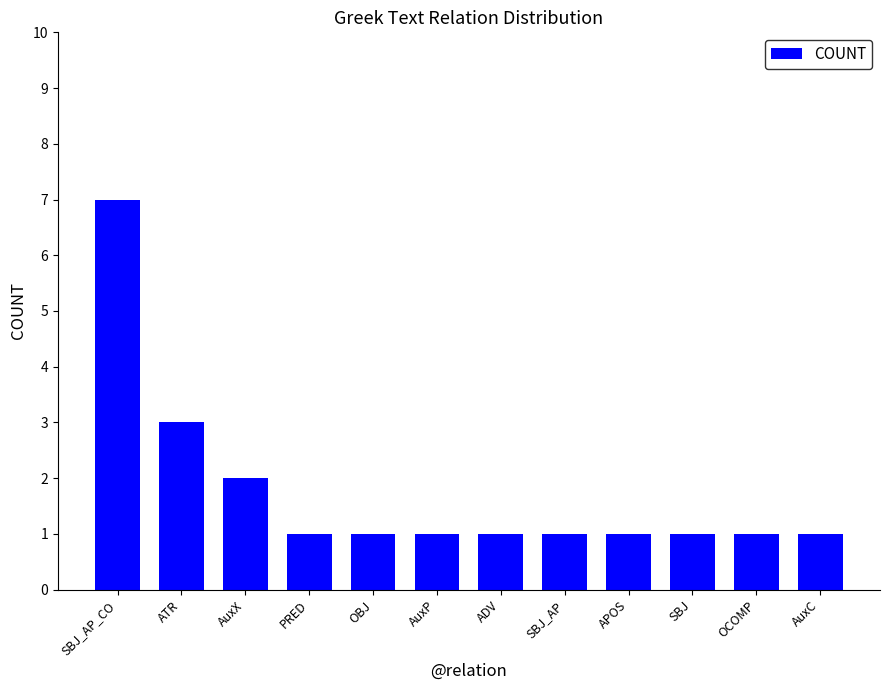

Reading left to right, transcribe all the data shown in this chart.

SBJ_AP_CO=7	ATR=3	AuxX=2	PRED=1	OBJ=1	AuxP=1	ADV=1	SBJ_AP=1	APOS=1	SBJ=1	OCOMP=1	AuxC=1